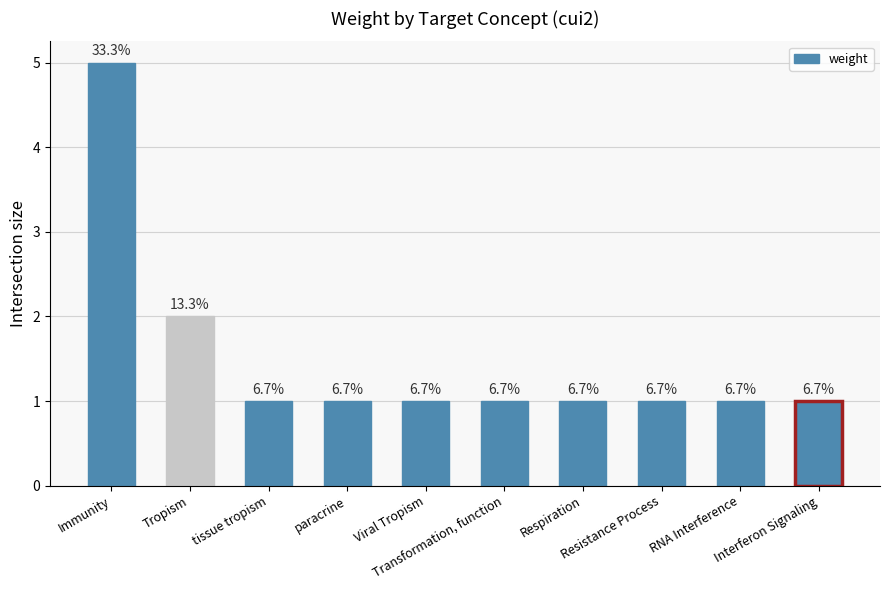

Are the bars horizontal?

No